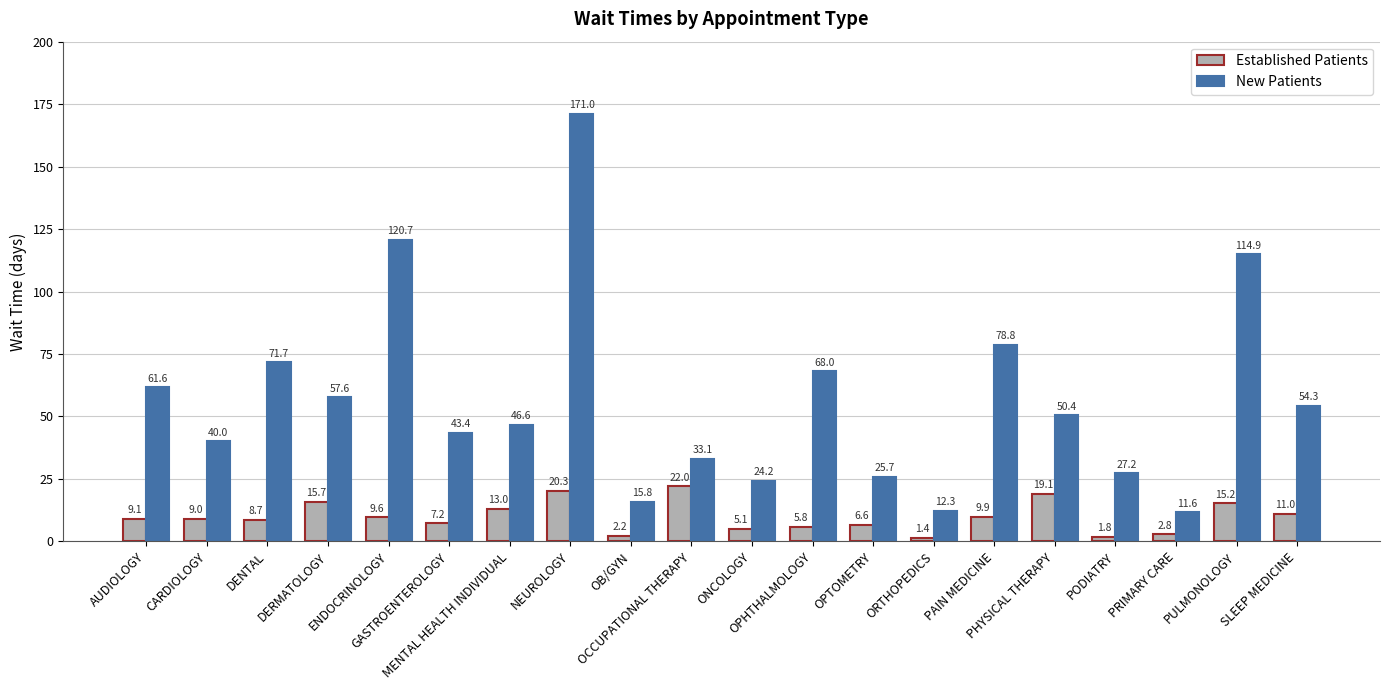

What is the maximum value shown in the chart?

171.0